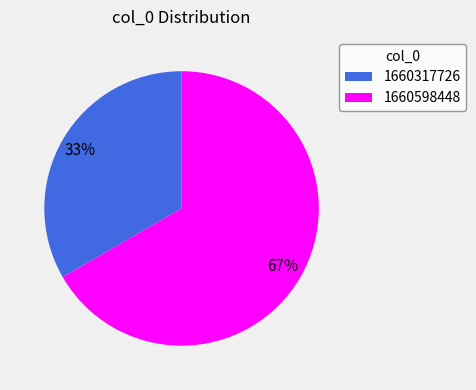

Which category accounts for the majority?

1660598448